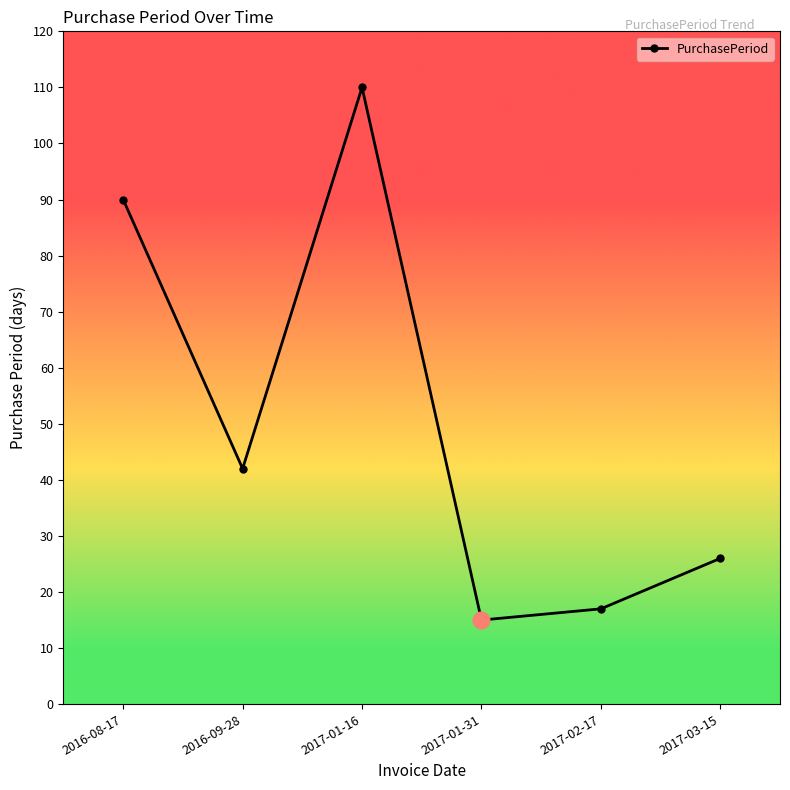

Read the value at 2016-08-17.

90